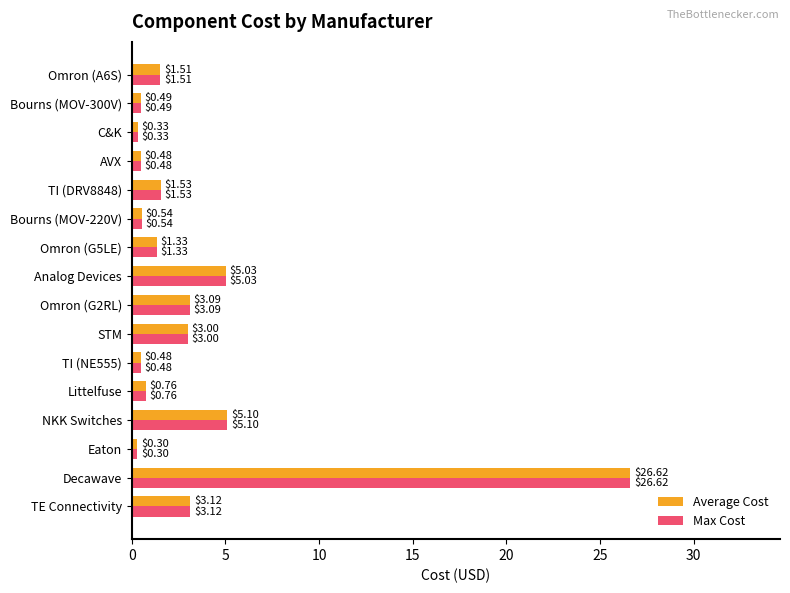

What is the difference between the second highest and second lowest values in the Max Cost series?

4.8